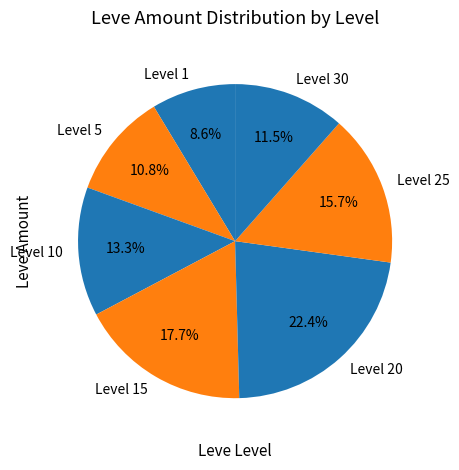

To the nearest percent, what is the combined percentage of Level 10 and Level 5?

24%